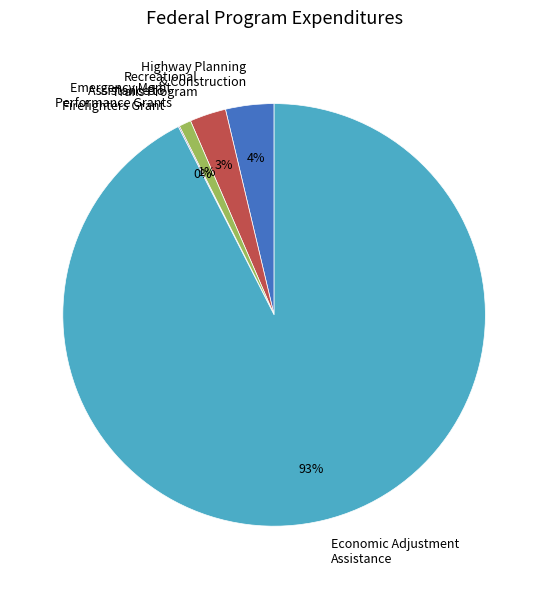

Is there any slice that represents more than half of the pie?

Yes